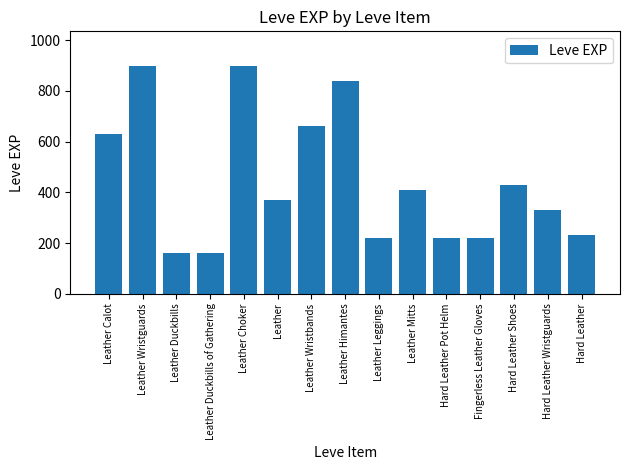

Reading right to left, what are all the values shown in this chart?

230	330	430	220	220	410	220	840	660	370	900	160	160	900	630